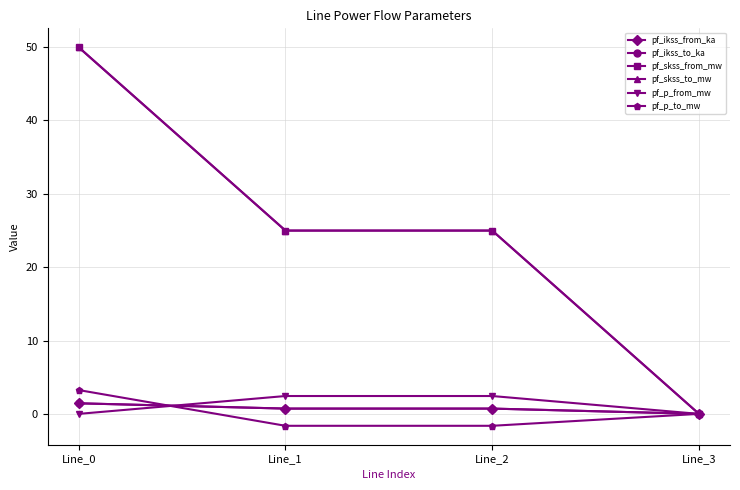

At which label is pf_p_from_mw closest to 1?

Line_3